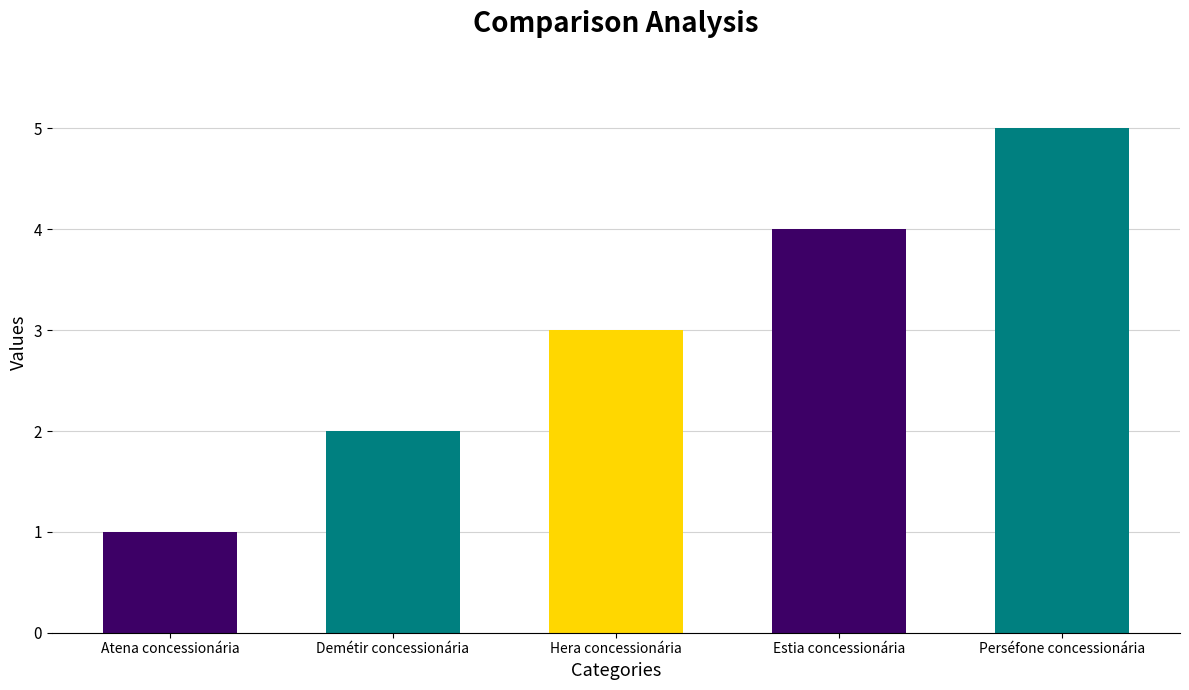

What is the change in value from Estia concessionária to Perséfone concessionária?

+1